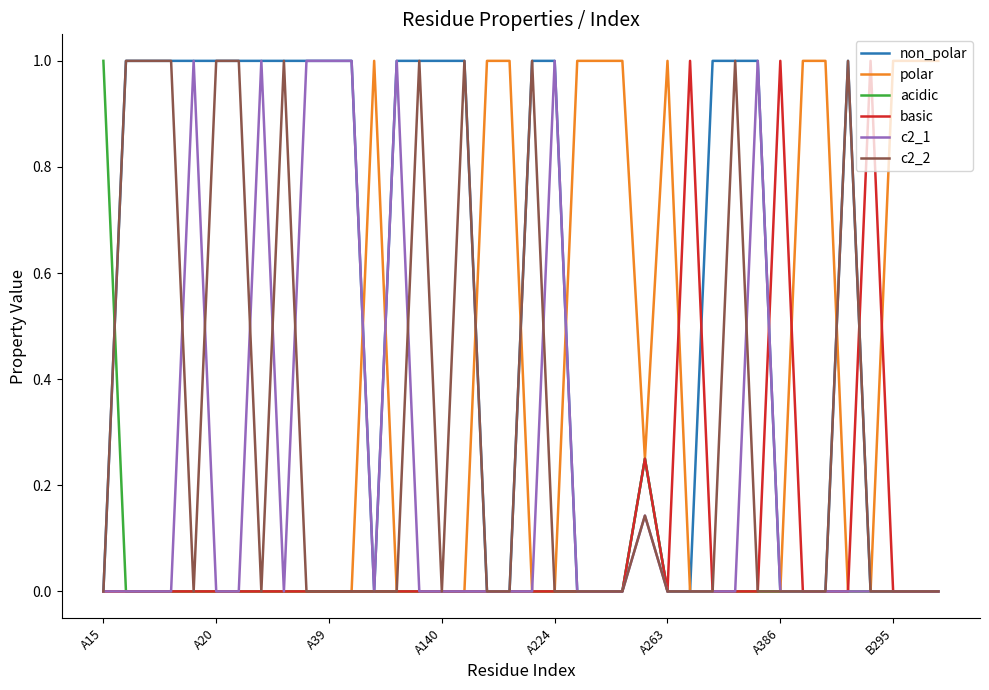

What is the maximum value shown in the chart?

1.0